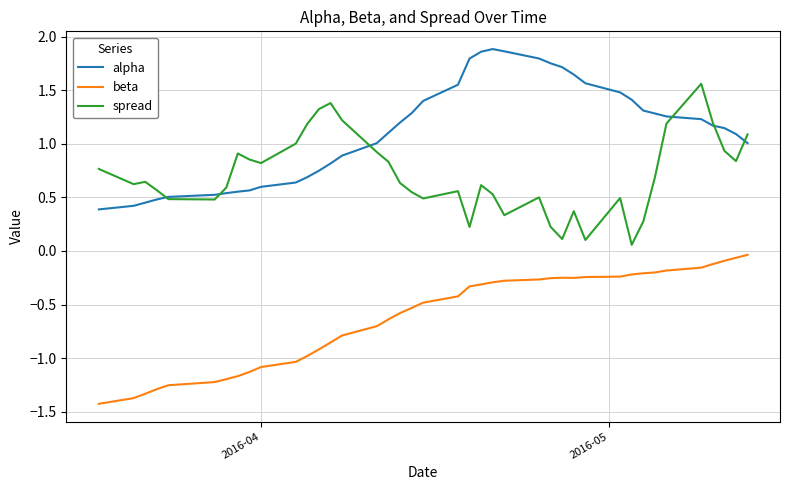

List the series in order of their overall mean, highest first.

alpha, spread, beta